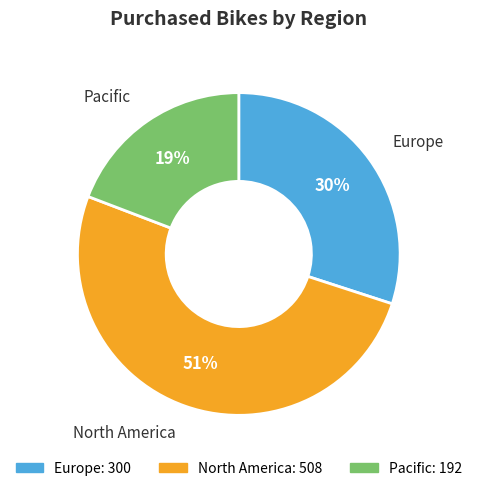

Does North America represent more than half of the total?

Yes